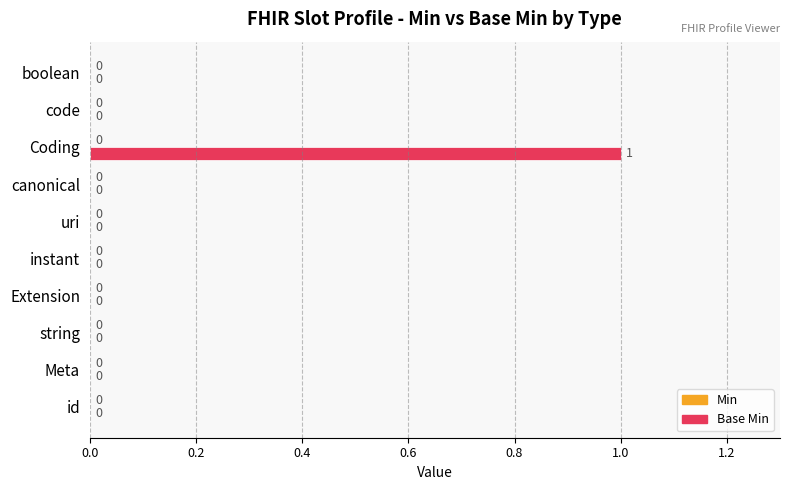

Is it true that the value at boolean is 0?

True